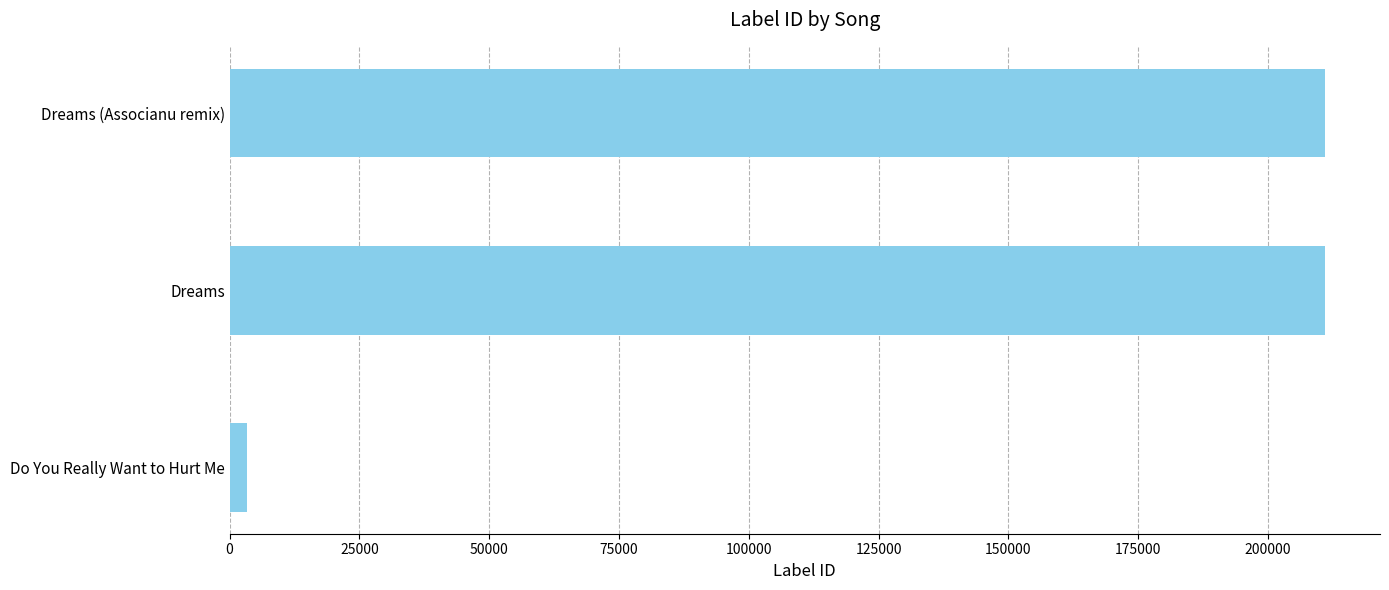

What is the difference between the maximum and minimum values?

207761